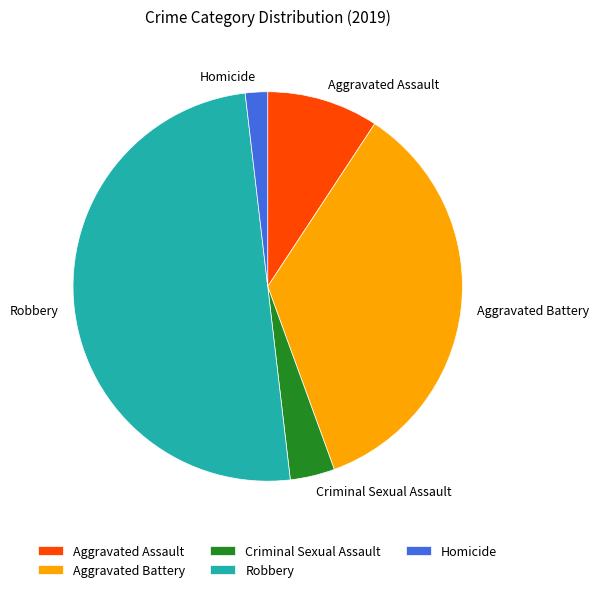

Between Robbery and Aggravated Assault, which is larger?

Robbery